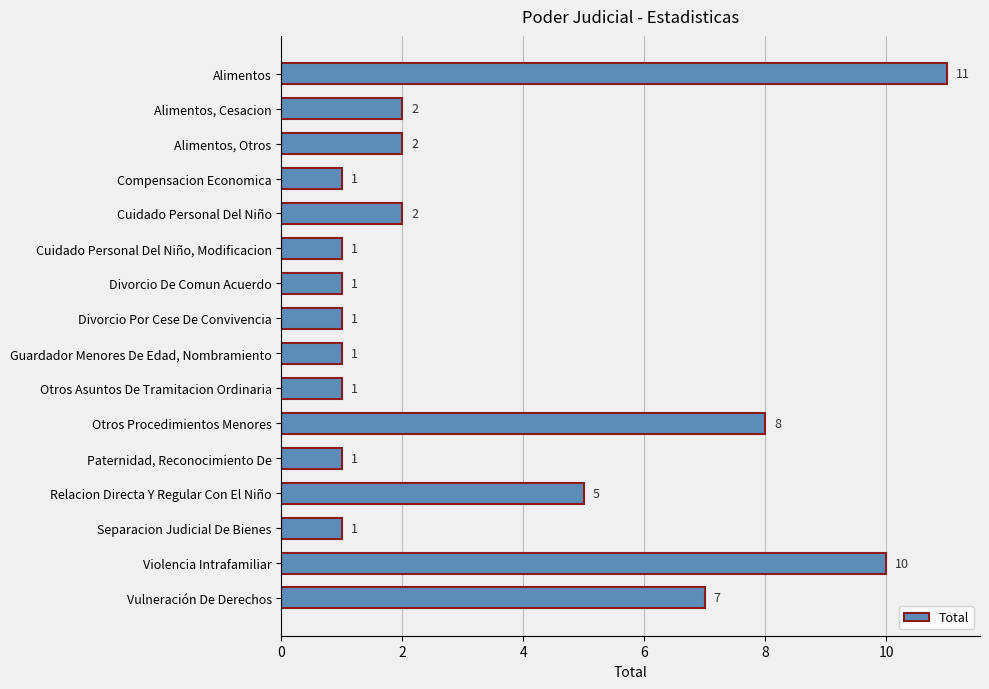

Reading top to bottom, list all the values displayed in this chart.

Alimentos=11	Alimentos, Cesacion=2	Alimentos, Otros=2	Compensacion Economica=1	Cuidado Personal Del Niño=2	Cuidado Personal Del Niño, Modificacion=1	Divorcio De Comun Acuerdo=1	Divorcio Por Cese De Convivencia=1	Guardador Menores De Edad, Nombramiento=1	Otros Asuntos De Tramitacion Ordinaria=1	Otros Procedimientos Menores=8	Paternidad, Reconocimiento De=1	Relacion Directa Y Regular Con El Niño=5	Separacion Judicial De Bienes=1	Violencia Intrafamiliar=10	Vulneración De Derechos=7